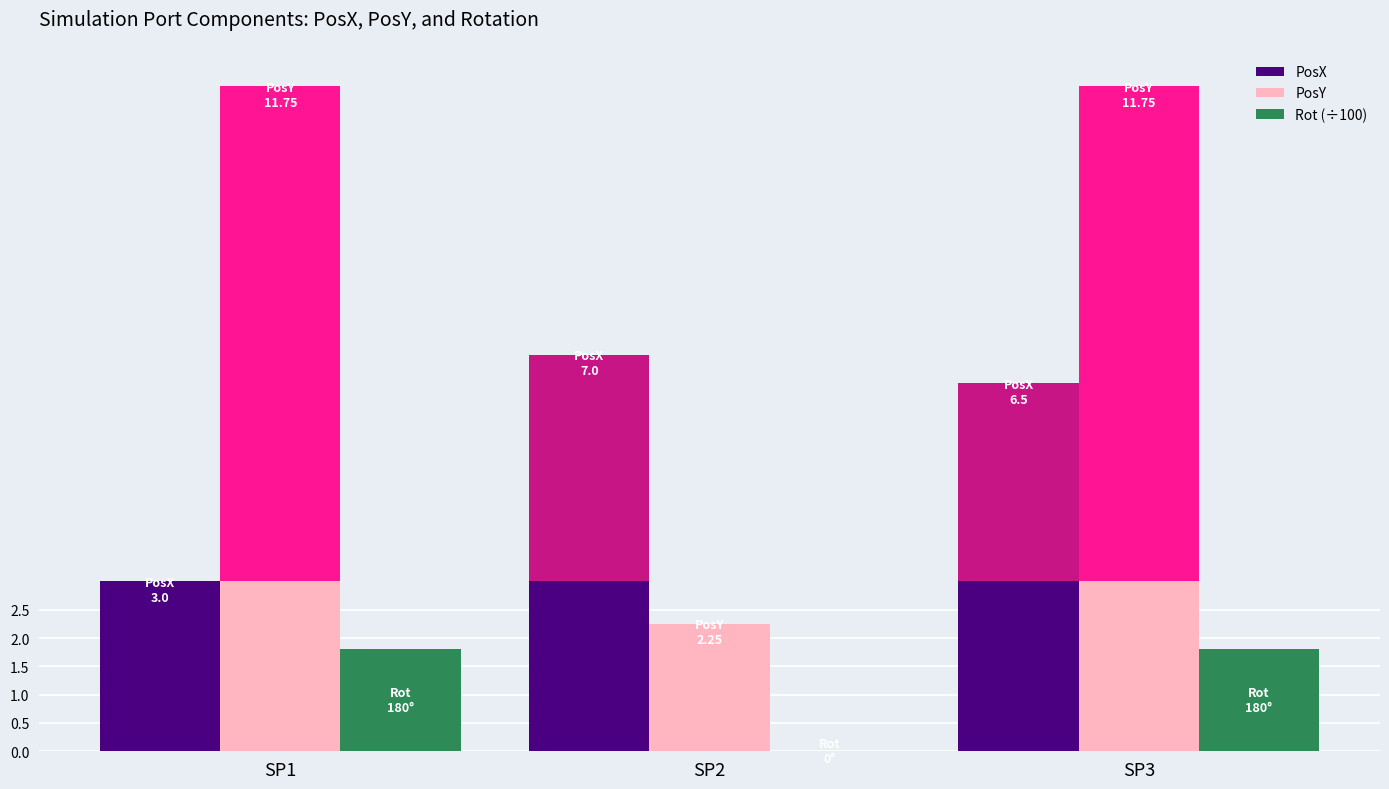

Does the chart contain stacked bars?

No